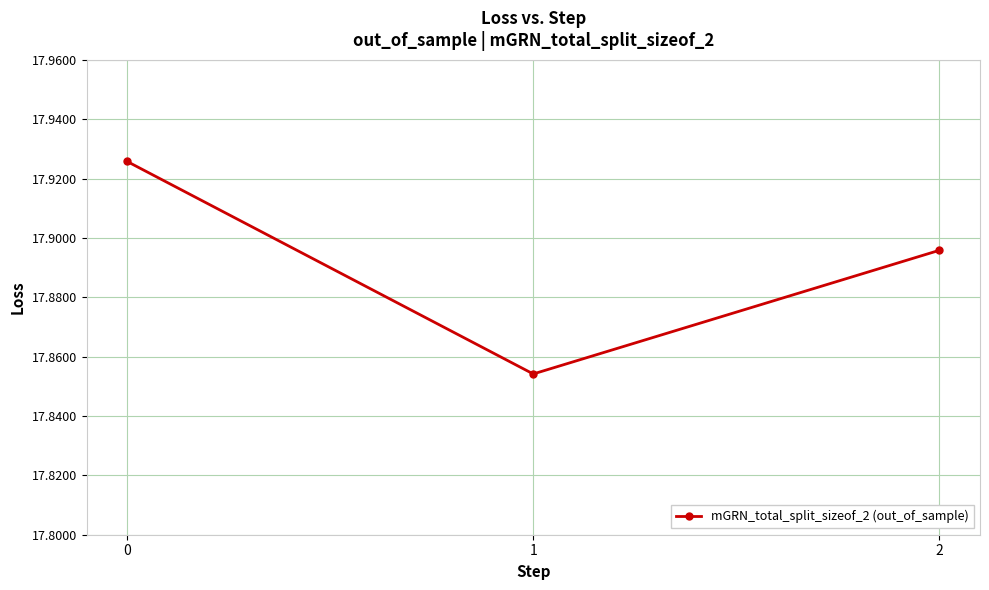

Rank the categories by value from highest to lowest.

0, 2, 1